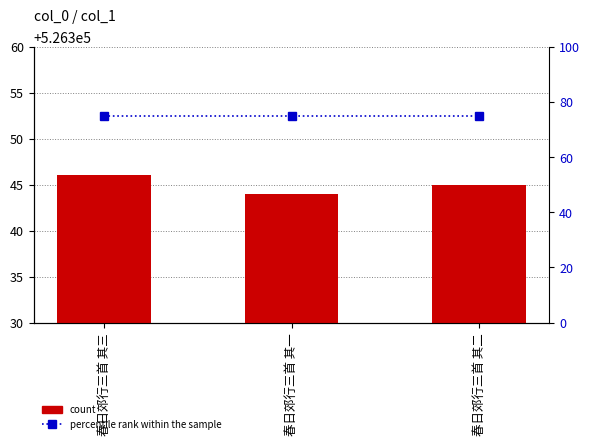

Which category has the lowest value across all series?

春日郊行三首 其三